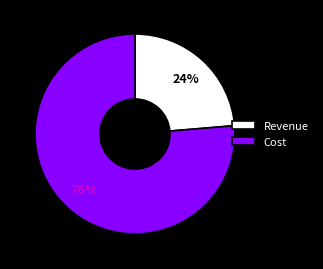

What is the ratio of the value at Cost to the value at Revenue?

3.2